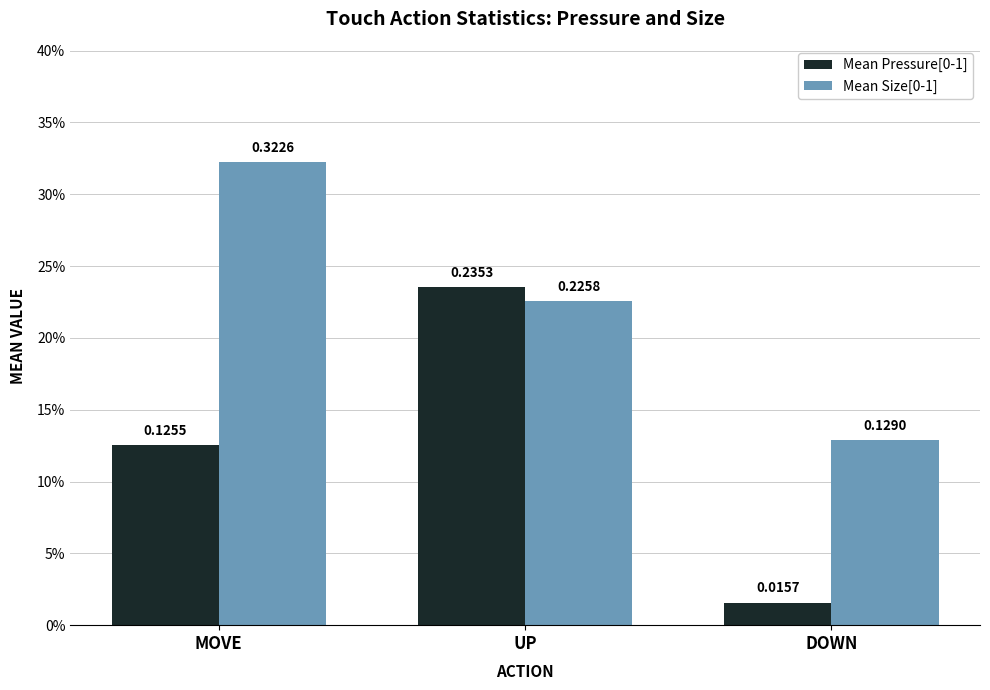

What is the maximum value for Mean Size[0-1]?

0.3